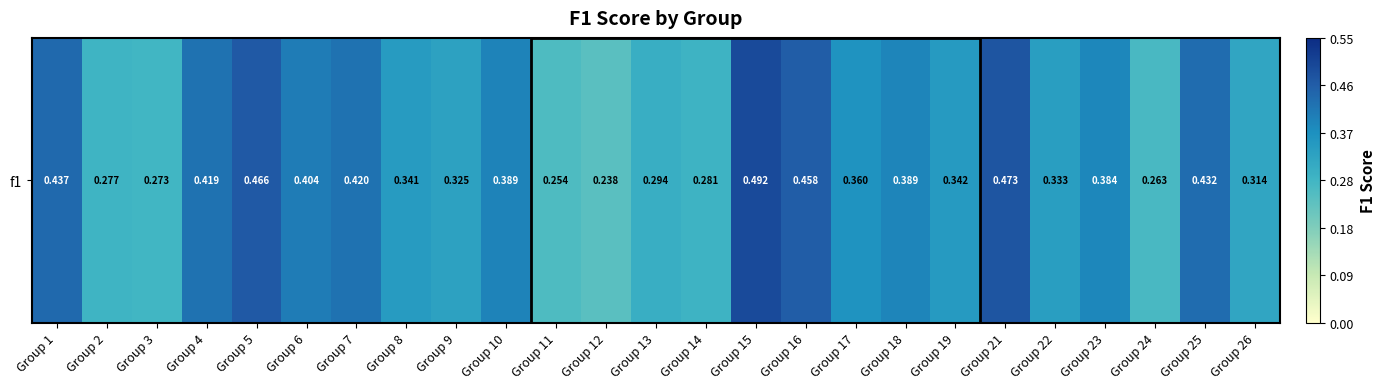

What is the average value?

0.4